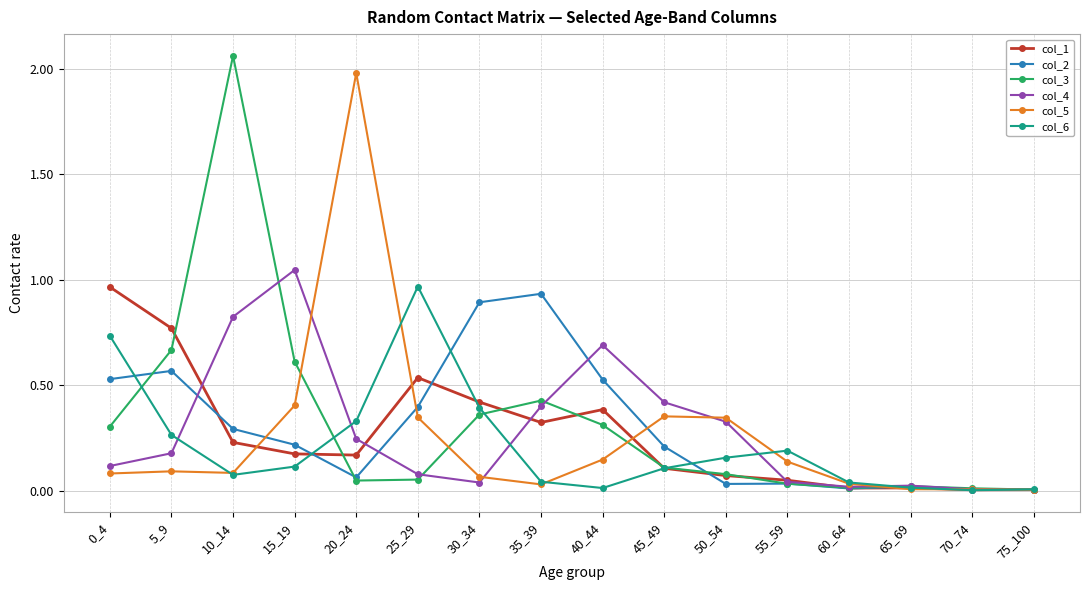

In col_4, how many points are higher than both neighbors (excluding endpoints)?

3